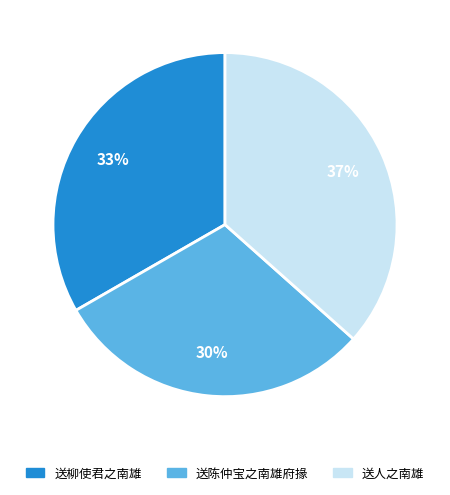

To the nearest percent, what is the combined percentage of 送人之南雄 and 送柳使君之南雄?

70%